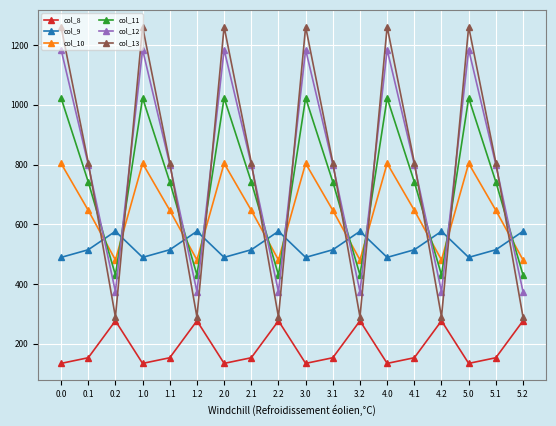

Is it true that col_12 equals 1185.2 at 3.0?

True